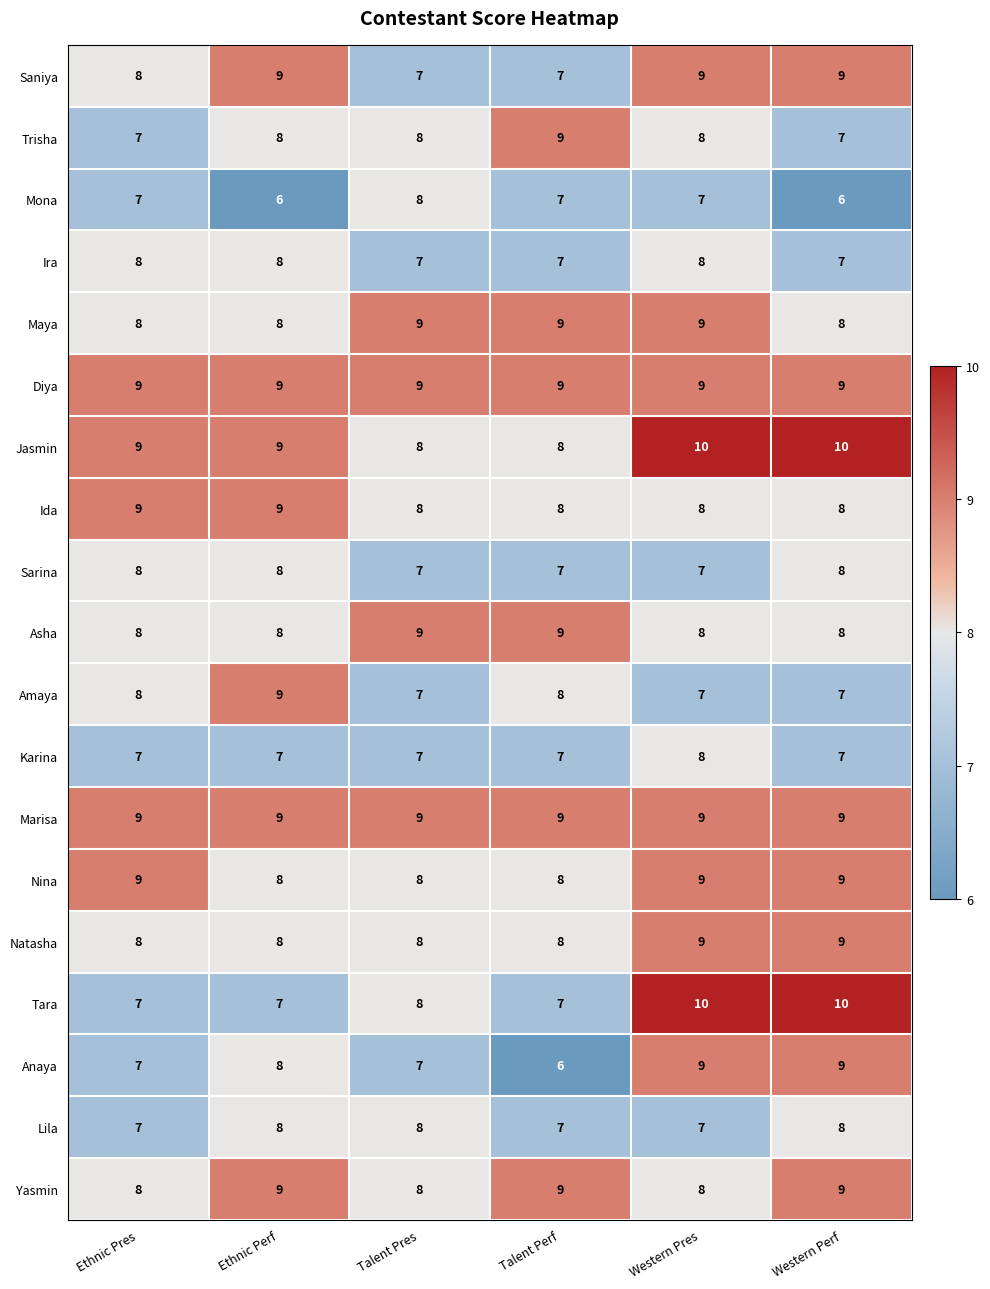

At which category is the sum across all series the highest?

Western Pres